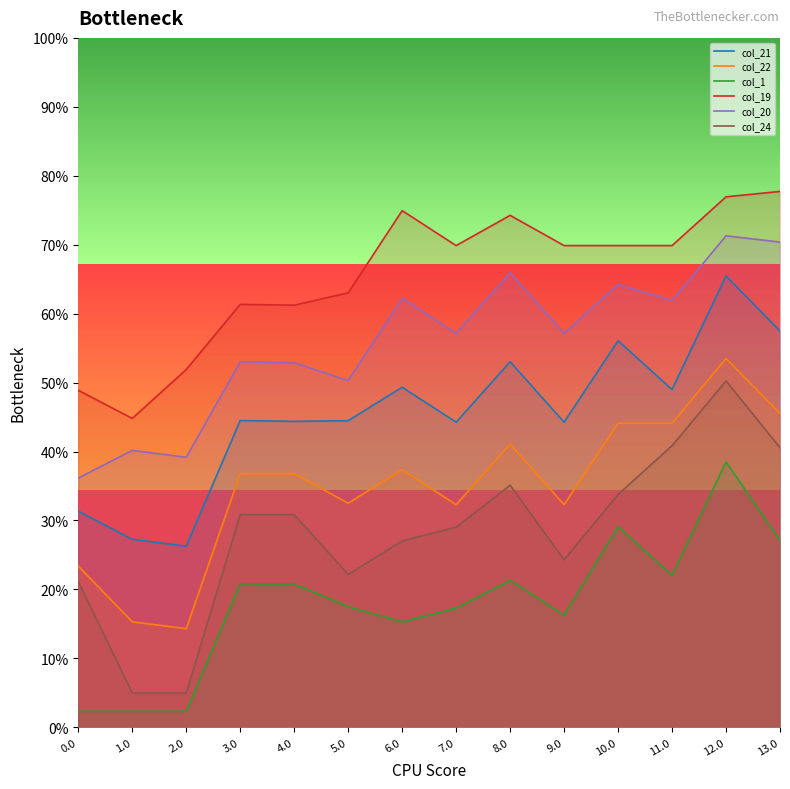

What is the label of the 11th point from the right?

3.0